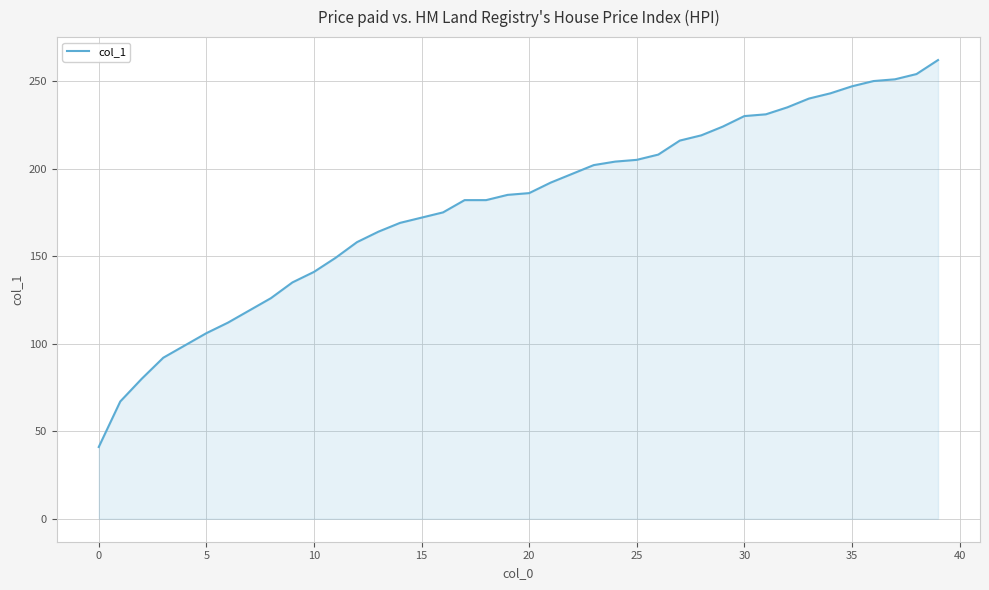

Does the chart display data point markers on the line(s)?

No